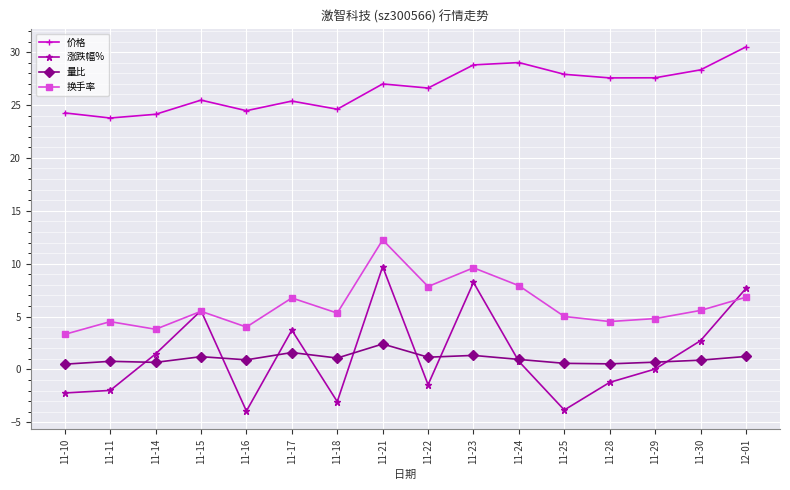

What are all the series names shown in the legend?

价格, 涨跌幅%, 量比, 换手率